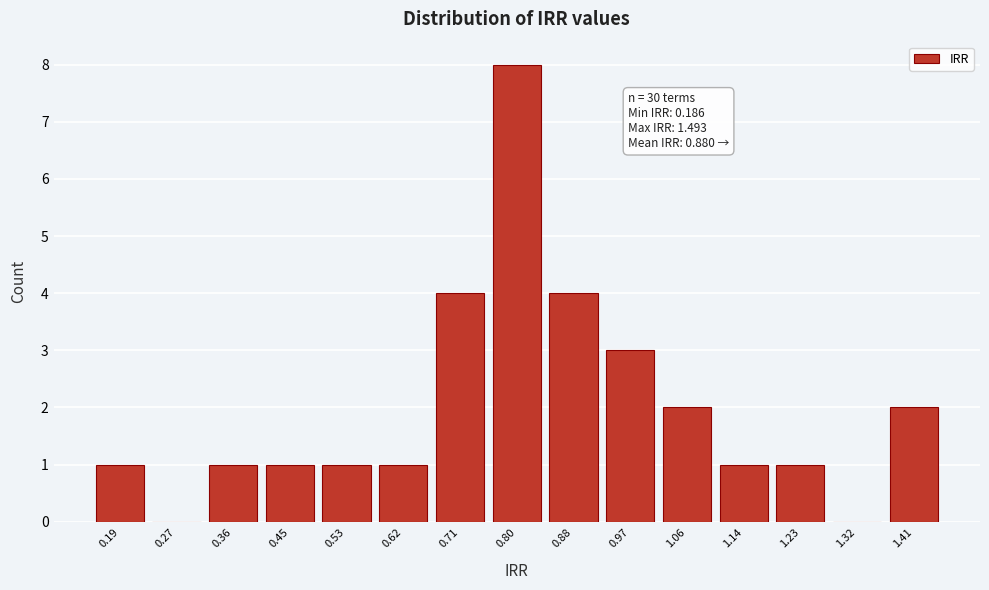

Reading left to right, extract all data points from this chart.

0.19=1	0.27=0	0.36=1	0.45=1	0.53=1	0.62=1	0.71=4	0.80=8	0.88=4	0.97=3	1.06=2	1.14=1	1.23=1	1.32=0	1.41=2